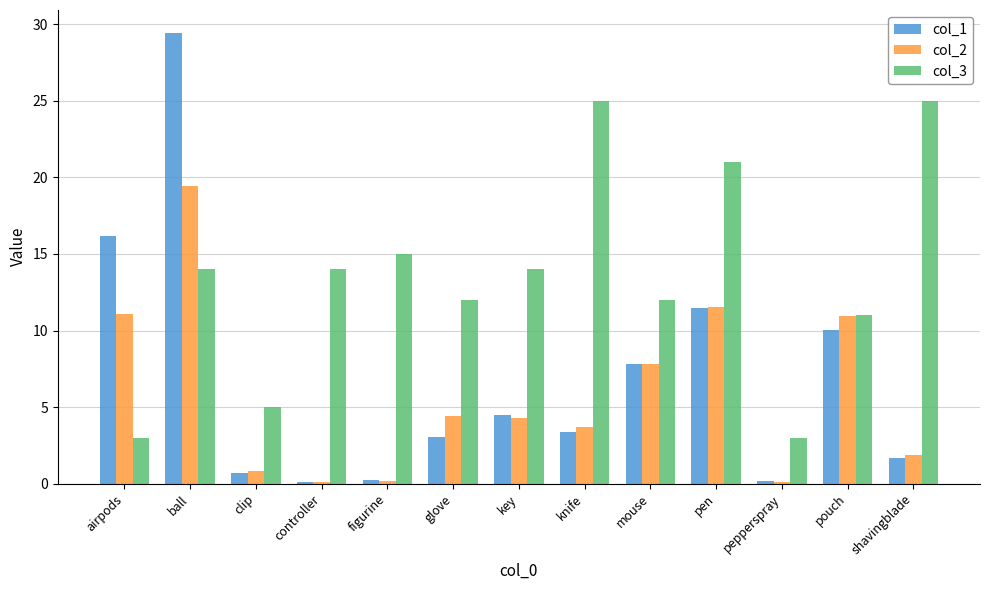

The col_2 series shows 7.8 at mouse. True or false?

True